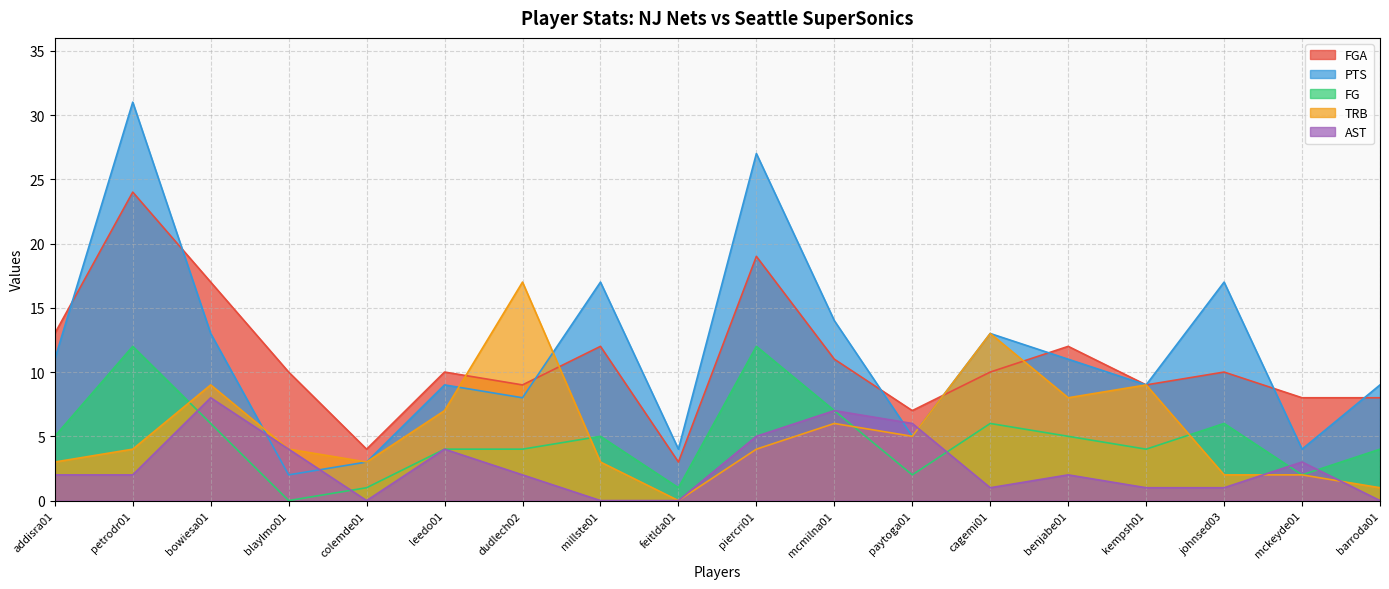

What is the label of the 2nd point from the left?

petrodr01